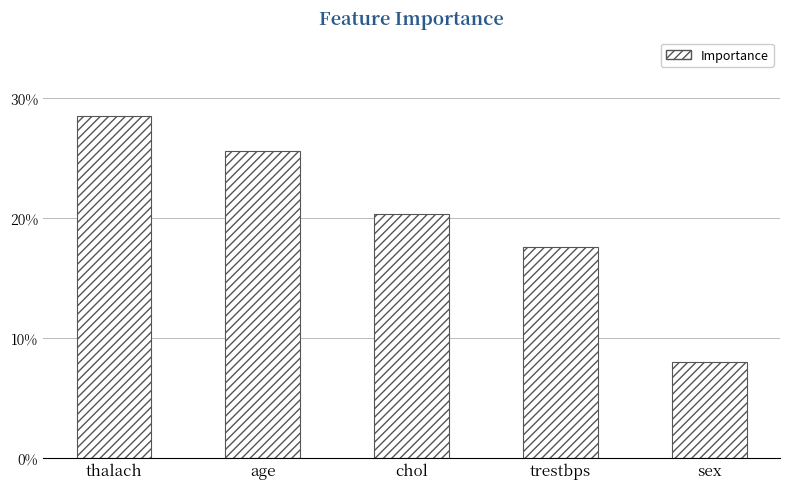

What is the value of the 4th bar from the left?

0.2